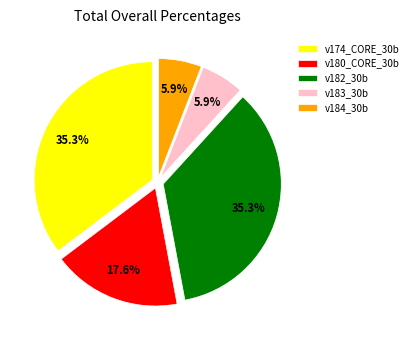

Approximately how many times larger is the value at v174_CORE_30b compared to v182_30b?

1.0